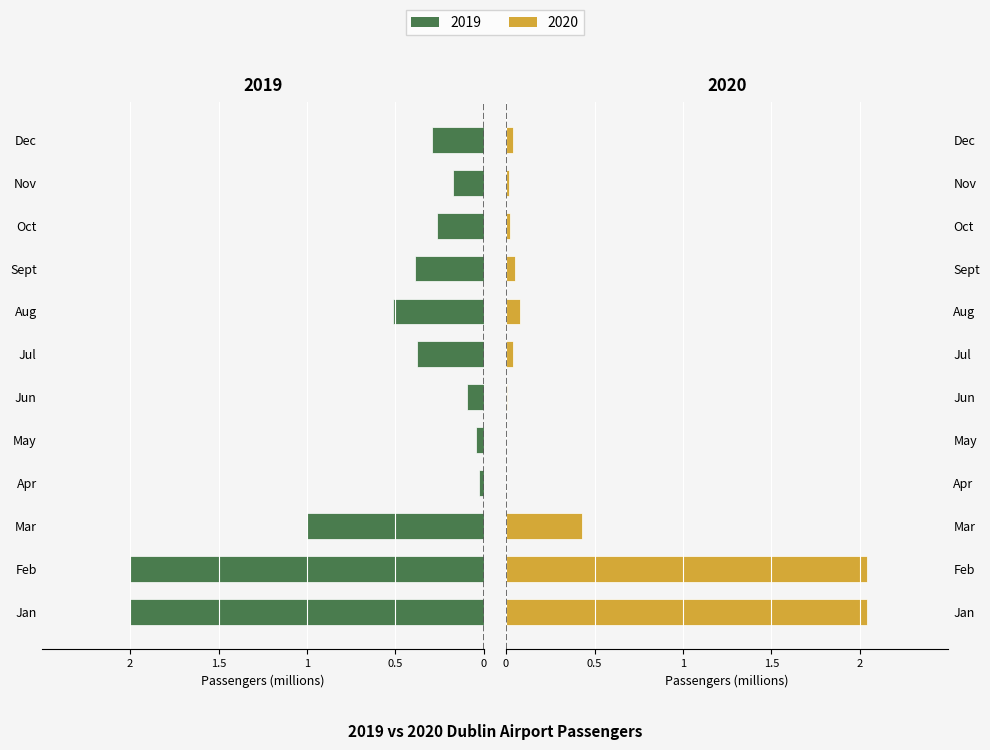

List the series in order of their peak value, lowest first.

2019, 2020